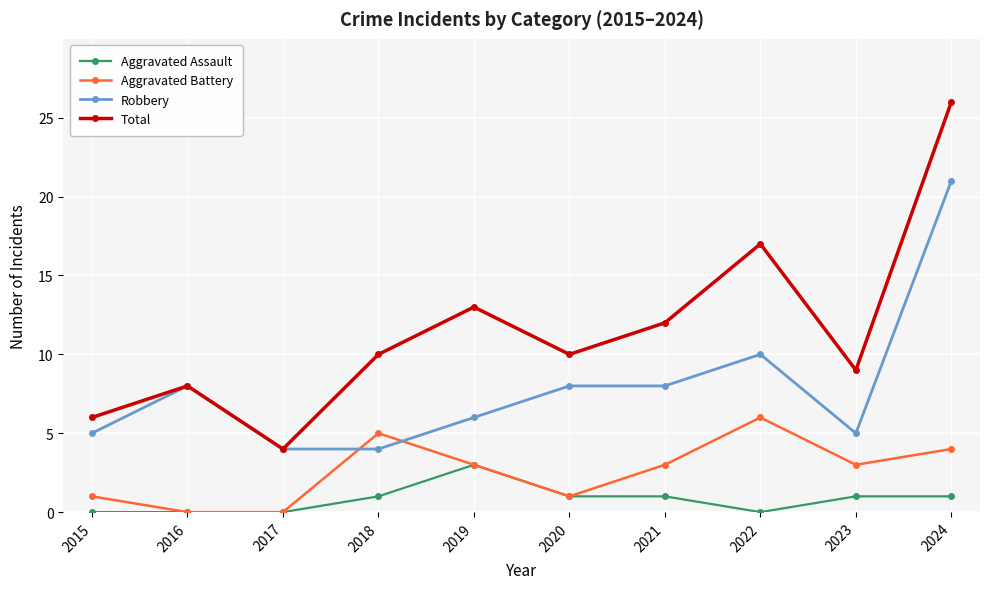

What is the total value across all series at 2023?

18